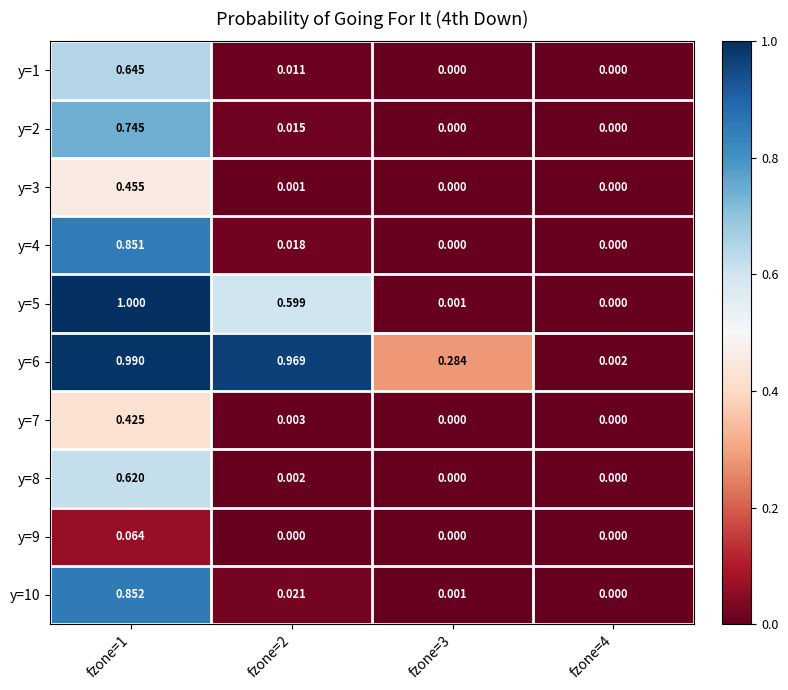

At which category is the sum across all series the highest?

fzone=1